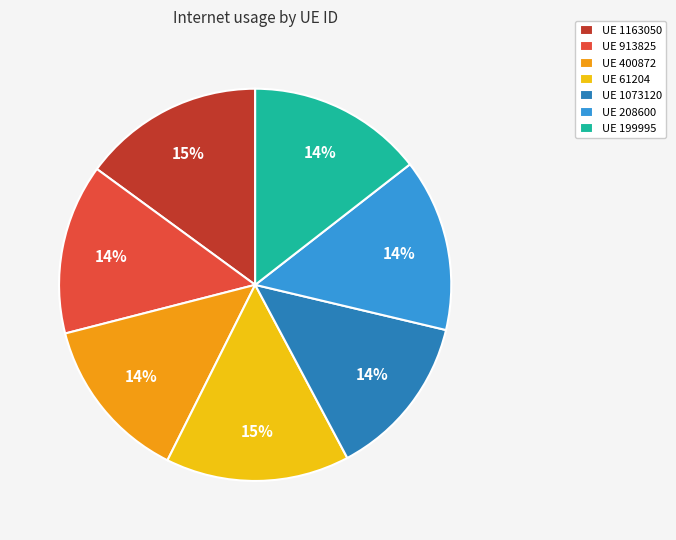

To the nearest percent, what is the average slice percentage?

14%